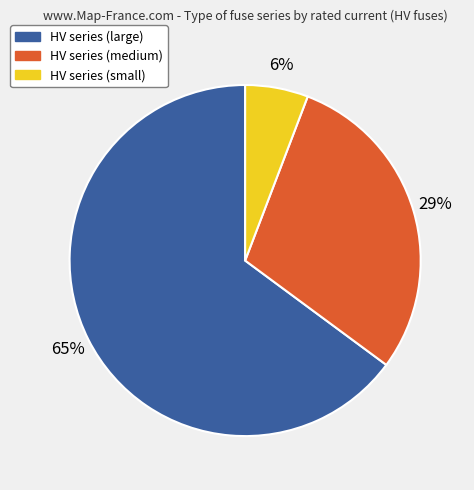

Is it true that HV series (small) is 16% of the pie?

False